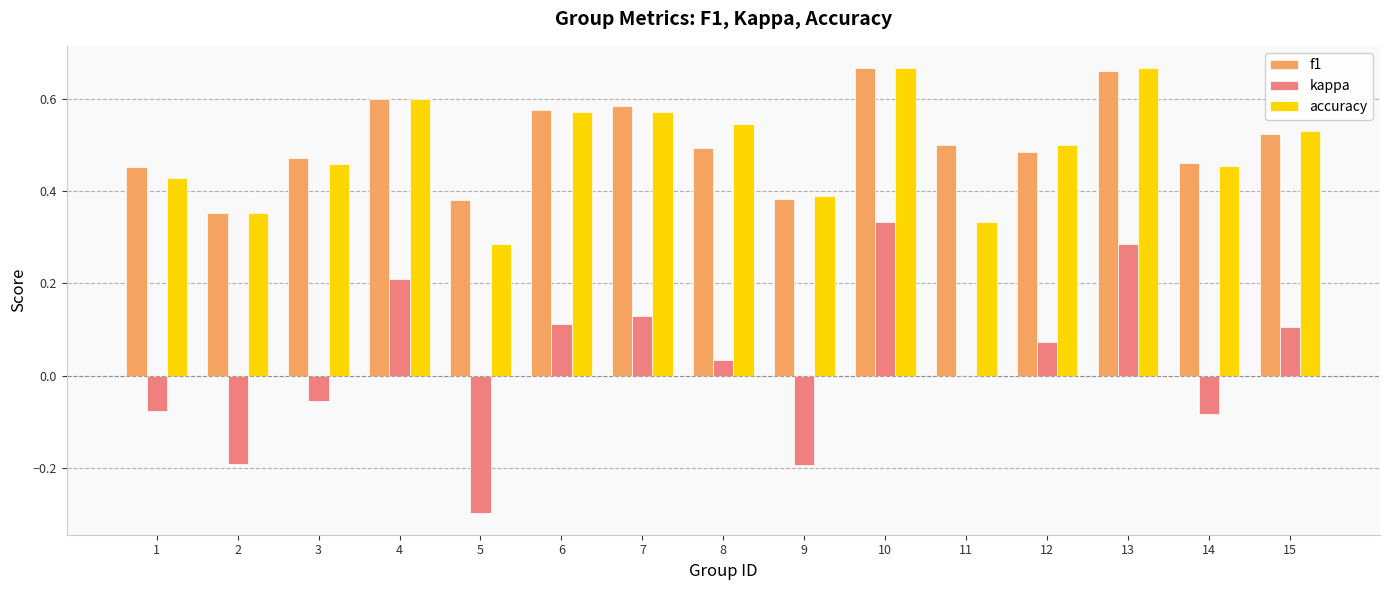

At which label does kappa reach its peak?

10